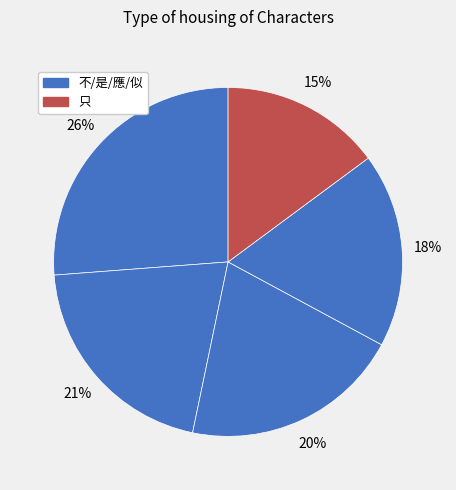

Count the number of slices in the pie.

5